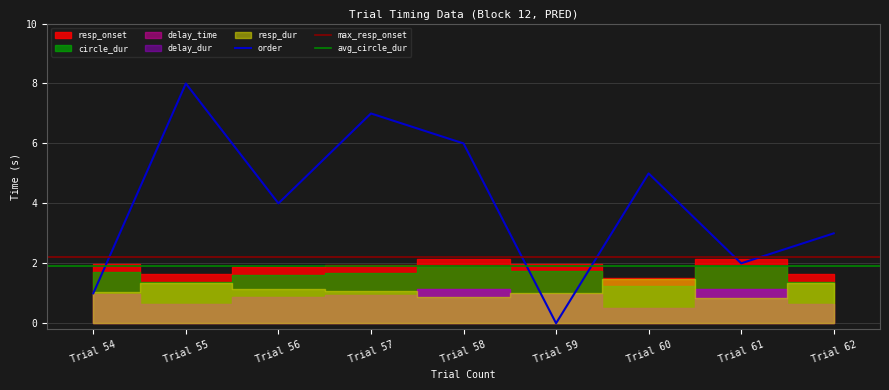

At which category is the sum across all series the highest?

55